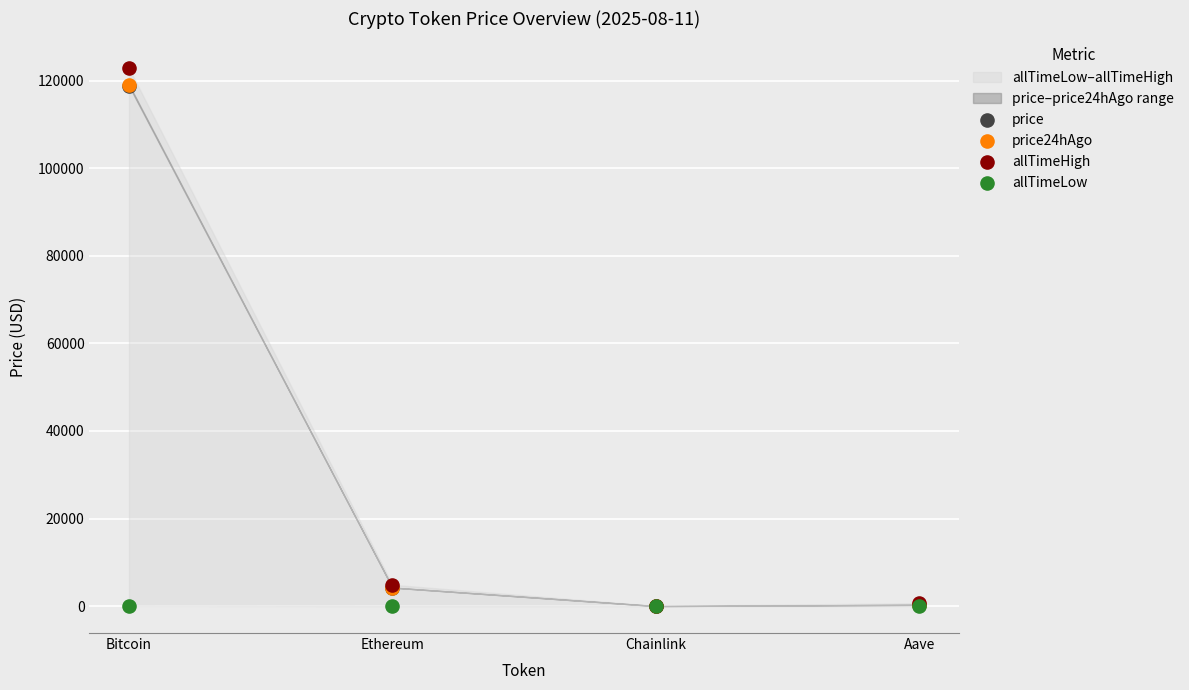

Which series contains the highest Y value?

allTimeHigh